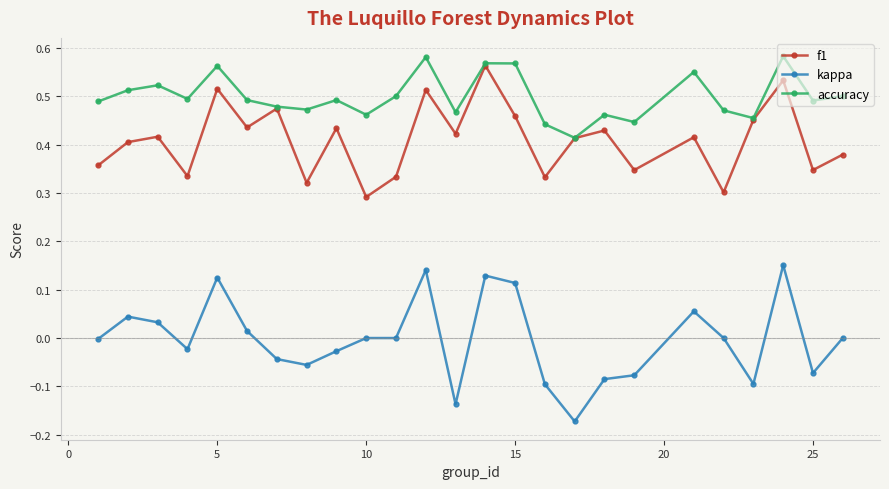

Which series has the widest spread of values?

kappa